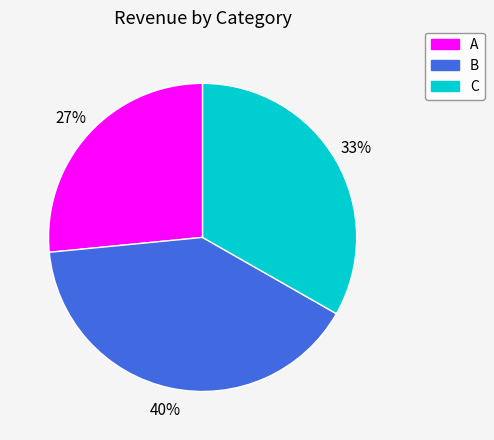

Between C and B, which is larger?

B